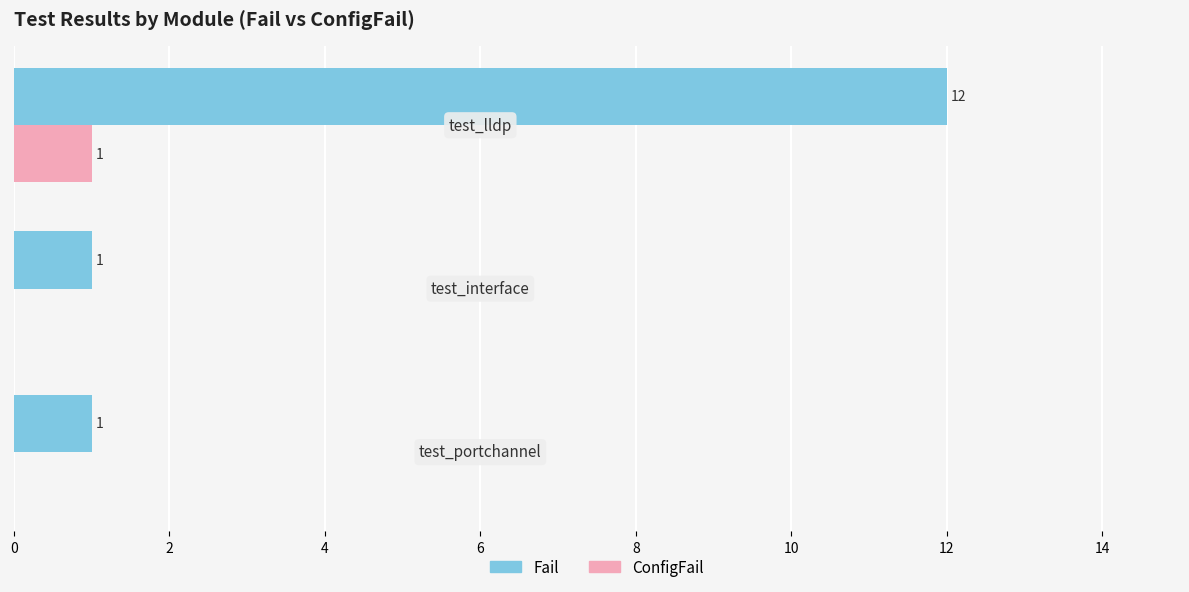

Which series has the largest total across all categories?

Fail